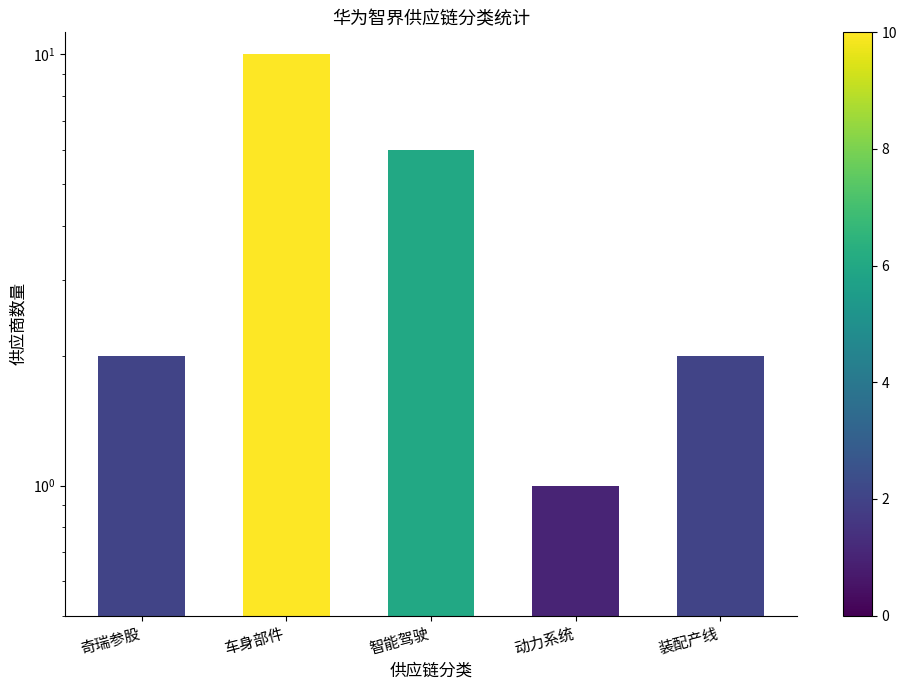

Reading right to left, list all the values displayed in this chart.

2	1	6	10	2